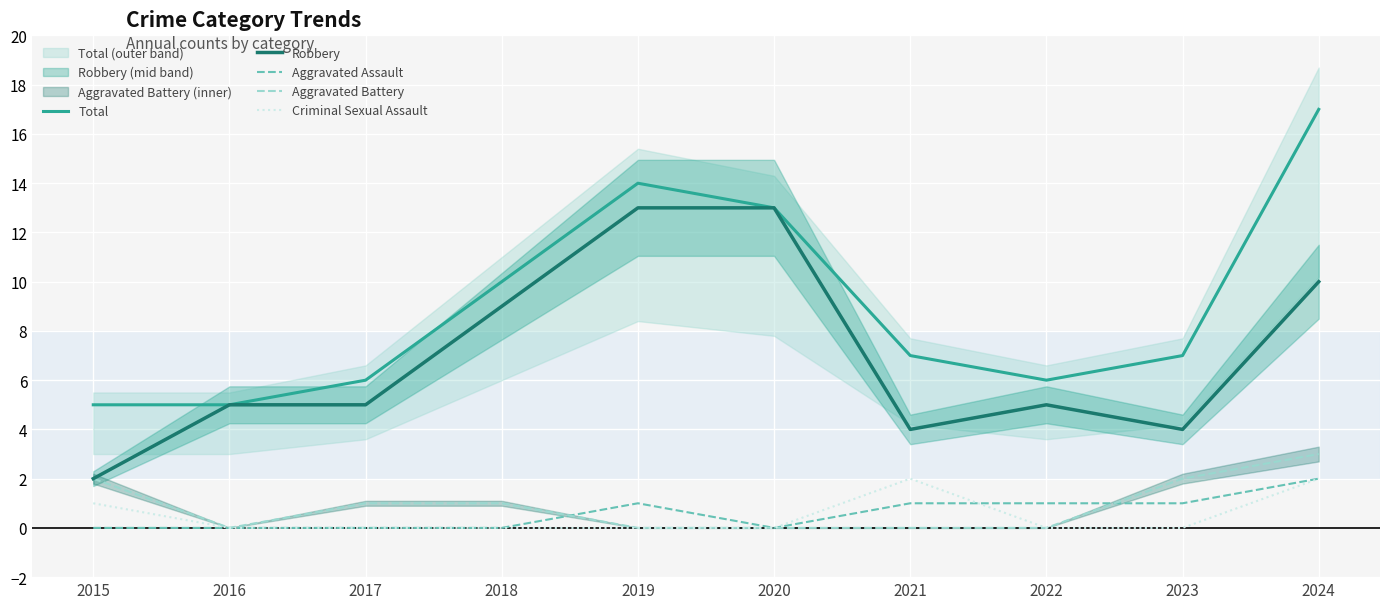

What is the approximate value of Aggravated Battery at 2024?

3